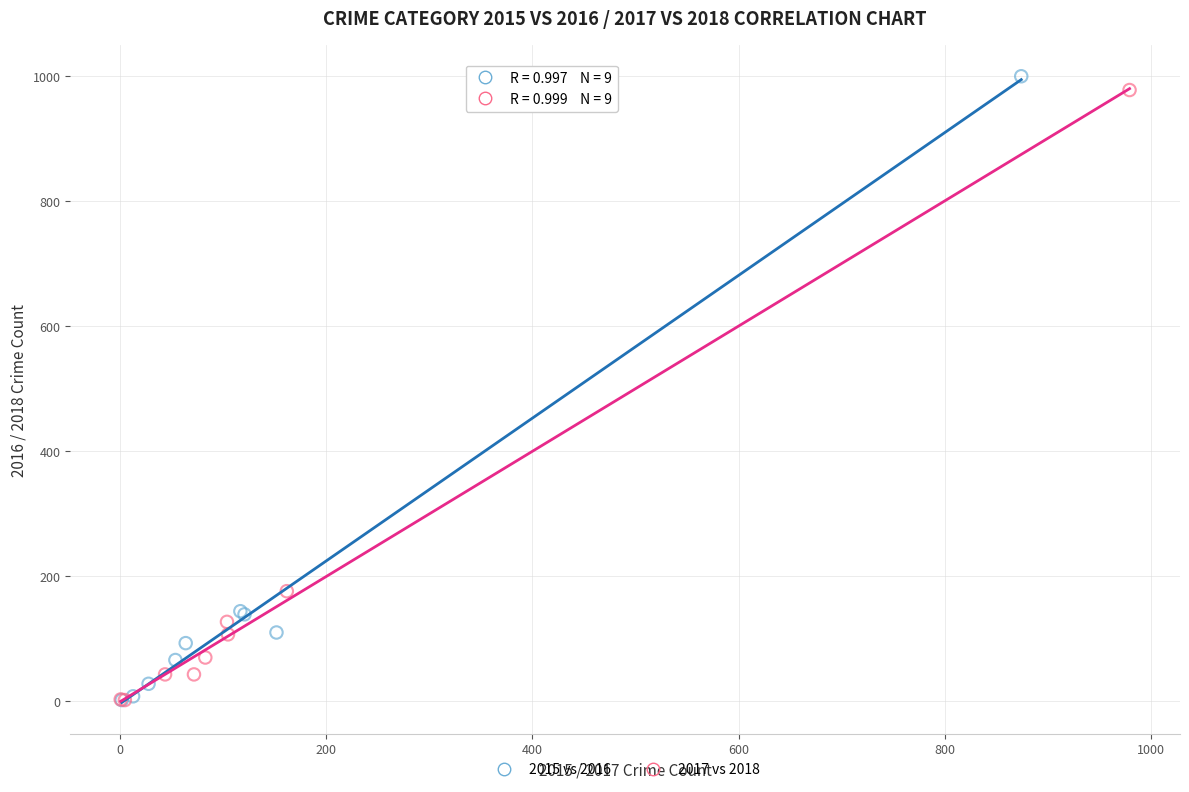

Which series has the largest Y range (max minus min)?

2015 vs 2016